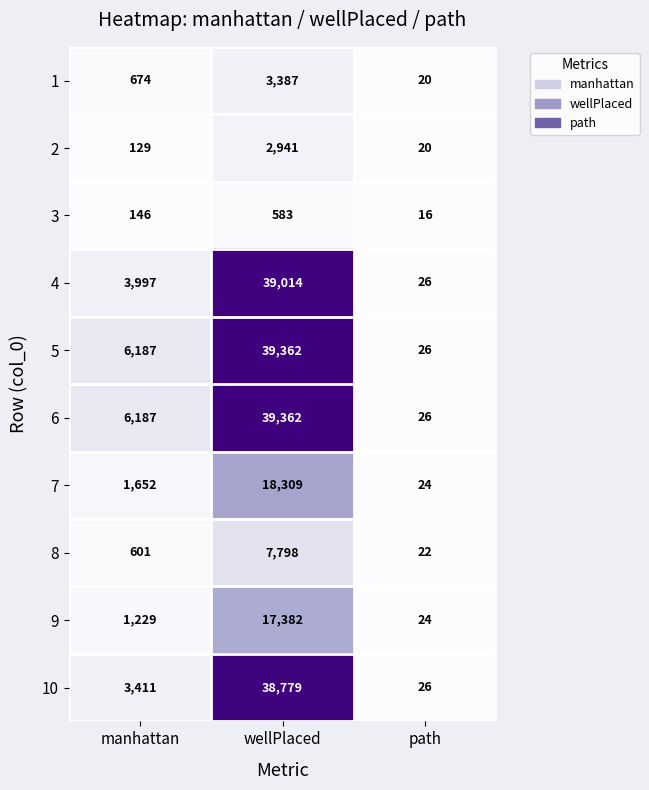

List the labels in order of 2 value, largest first.

wellPlaced, manhattan, path